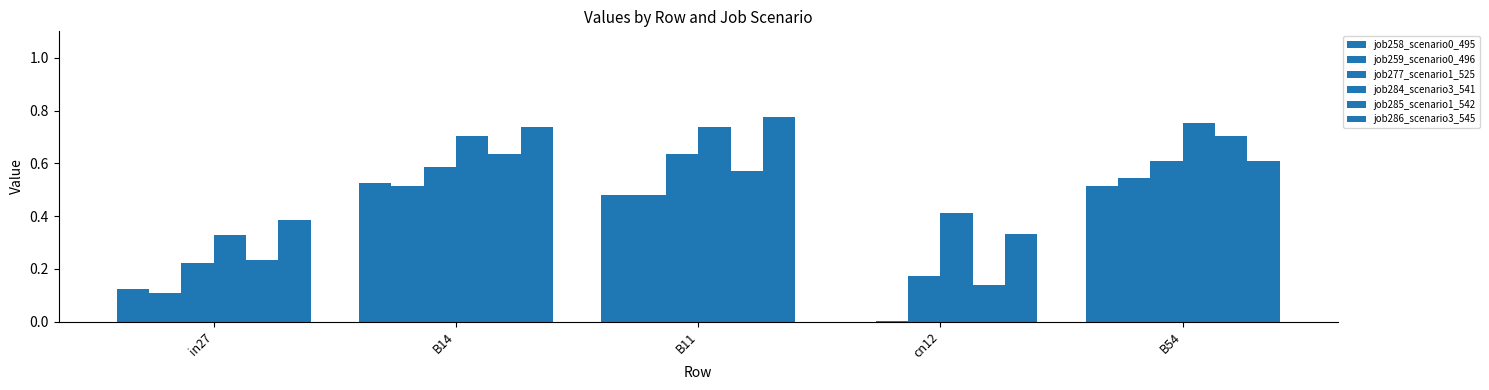

Rank the categories by job286_scenario3_545 value from highest to lowest.

B11, B14, B54, in27, cn12